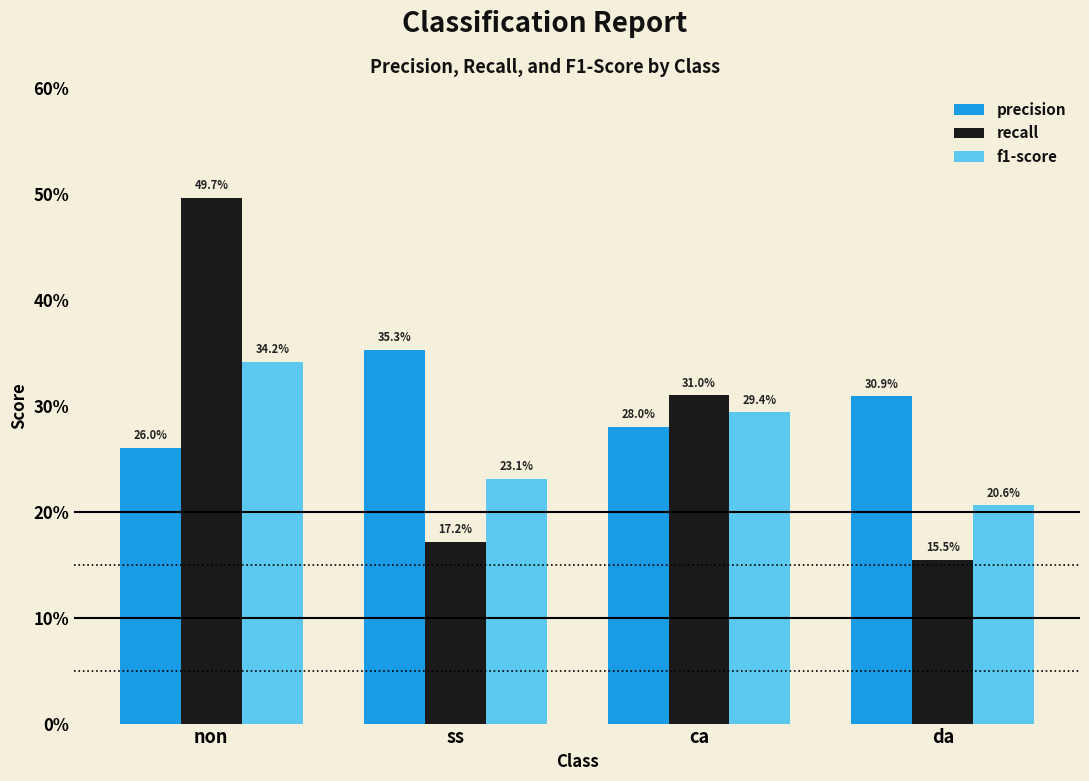

What are all the series names shown in the legend?

precision, recall, f1-score